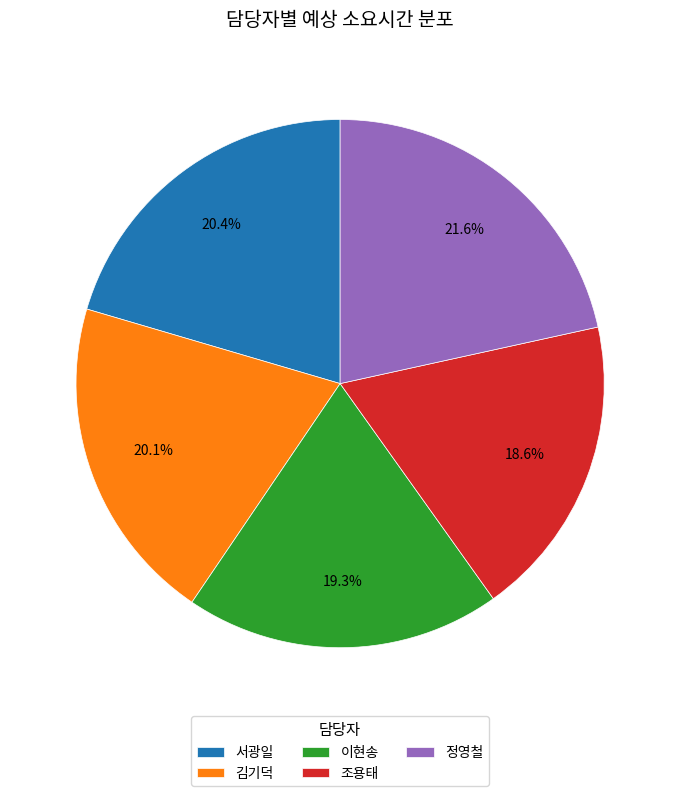

Is 조용태 the majority of the pie?

No